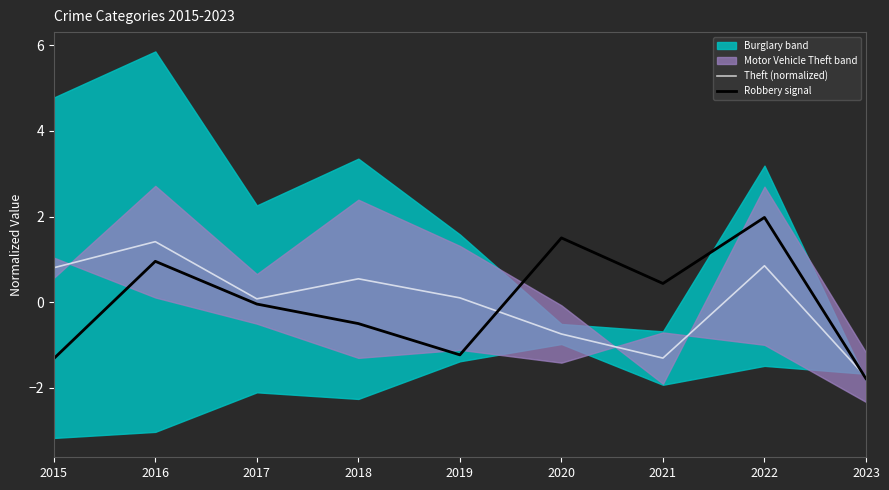

At which category does the chart reach its minimum across all series?

2023